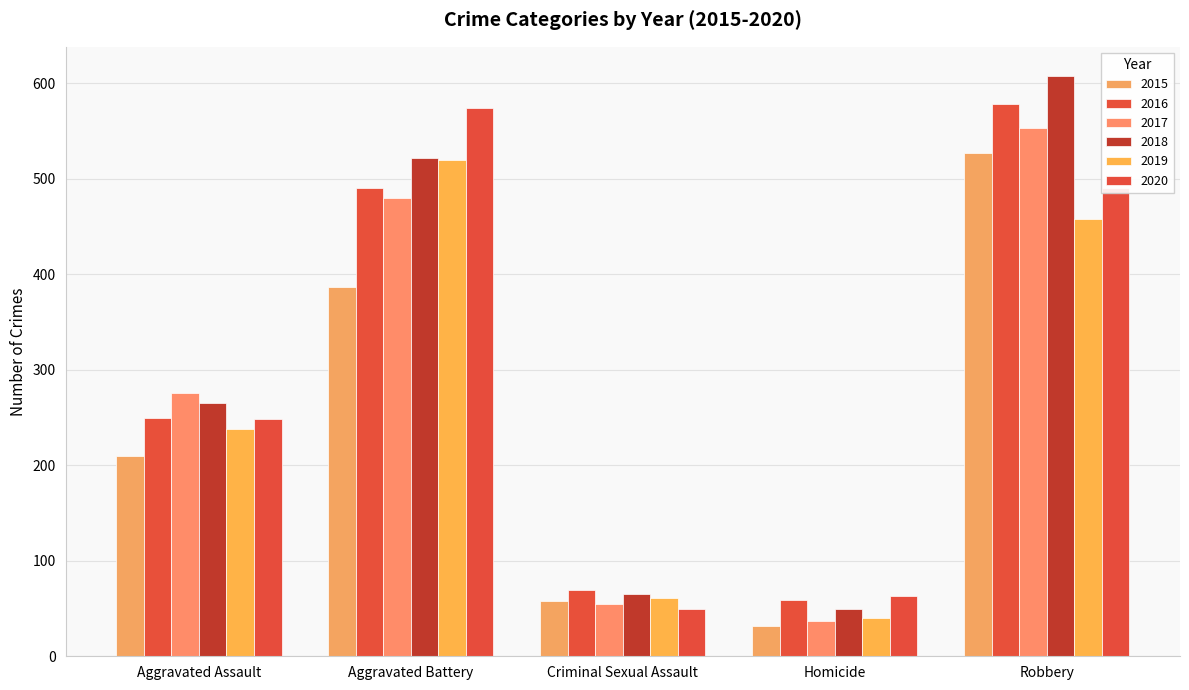

At which label does 2018 first exceed 265?

Aggravated Battery